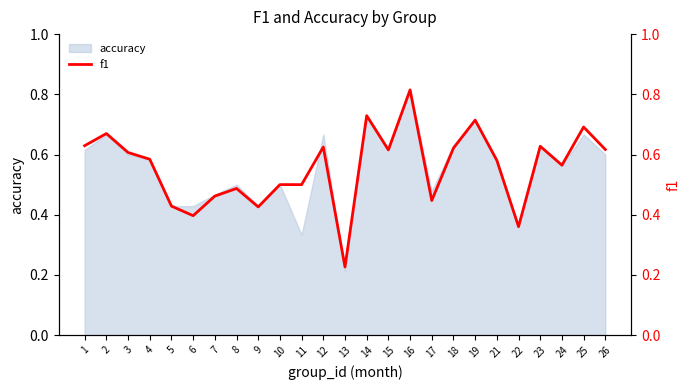

Where is accuracy nearest to the value 0?

13